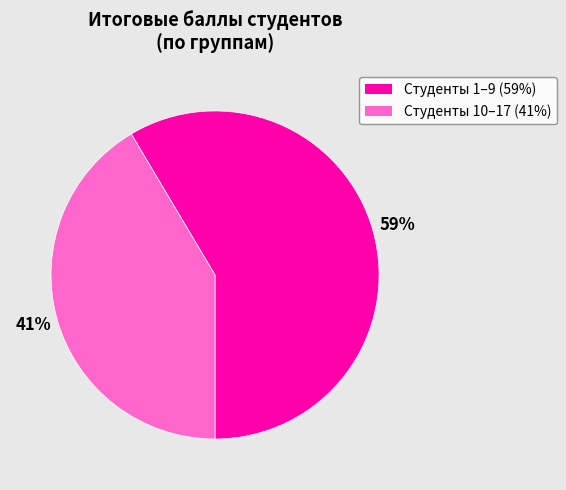

Is there a majority slice in this chart?

Yes